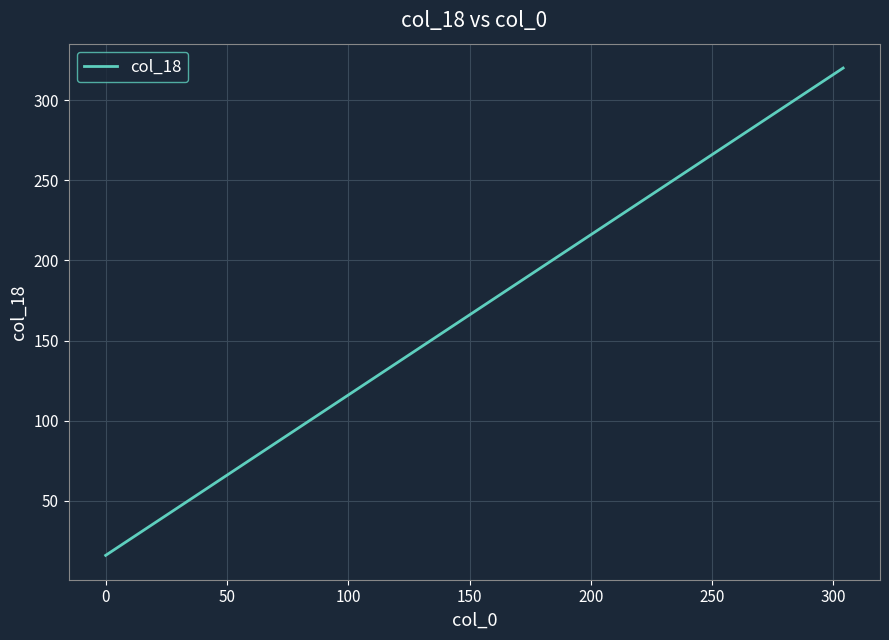

What is the minimum value shown in the chart?

16